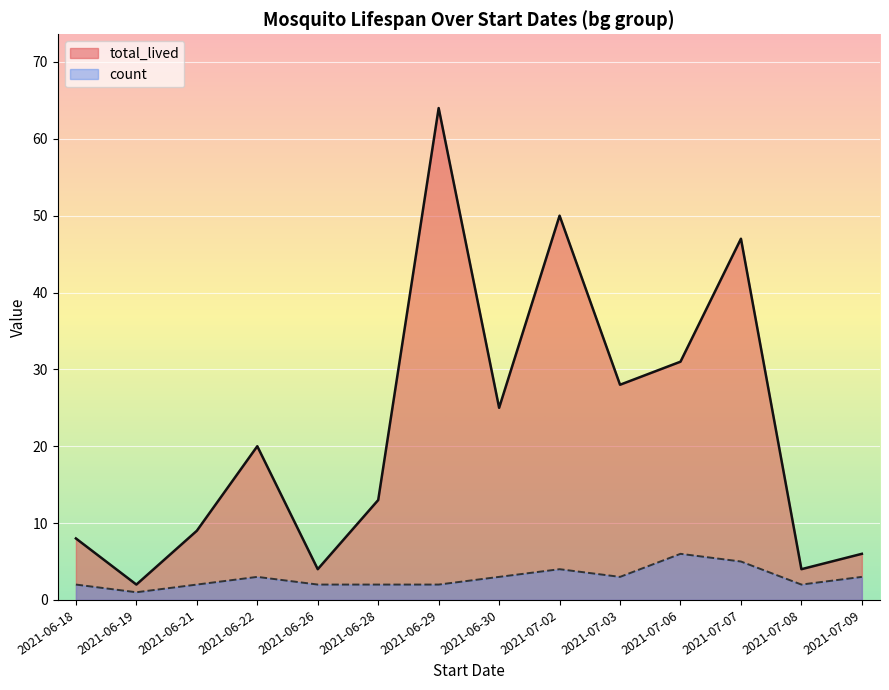

What position from the left is 2021-07-08?

13